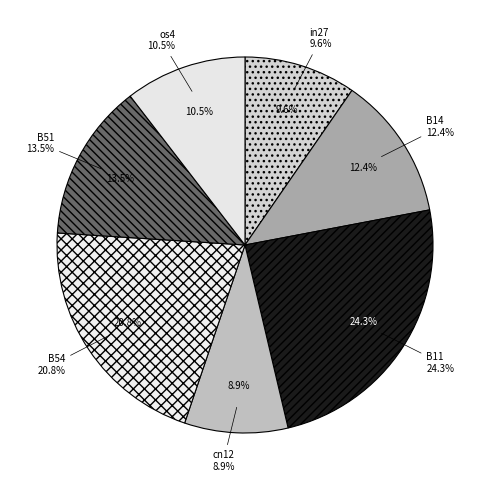

True or false: B51 accounts for 14% of the total.

True